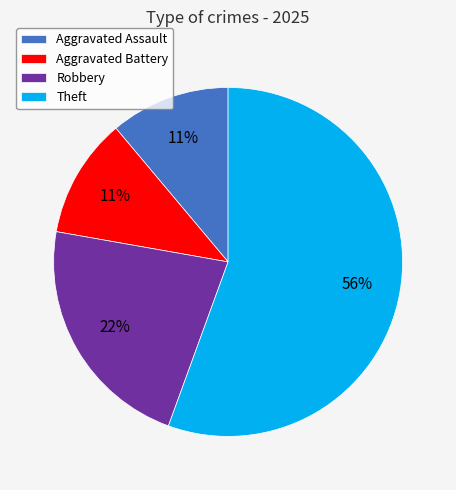

Which category has the biggest portion of the pie?

Theft